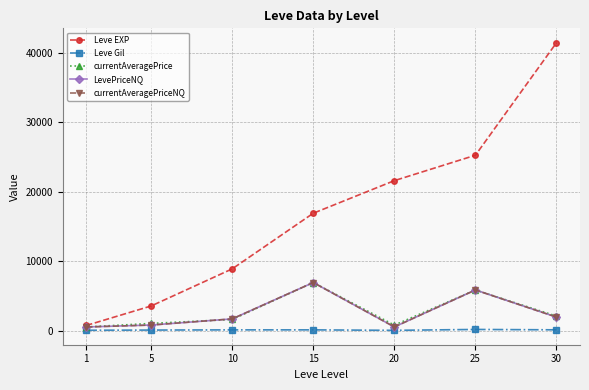

What value does the currentAveragePrice series have at 5?

1095.2